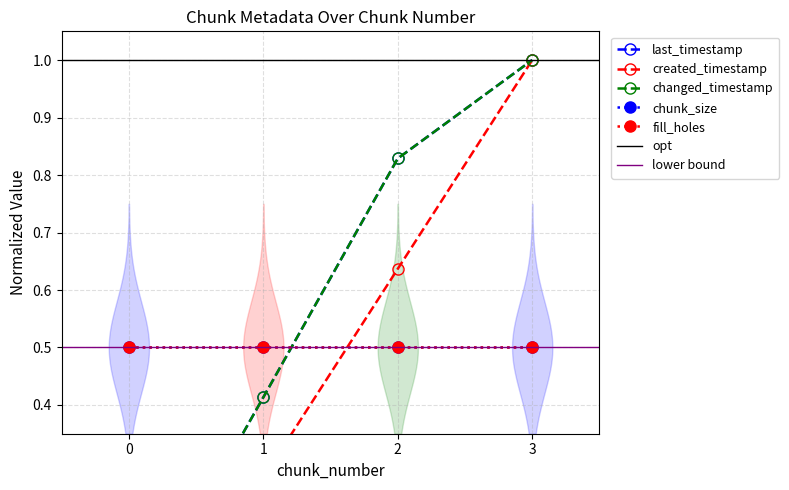

Rank the series at 0 from lowest to highest value.

last_timestamp, created_timestamp, changed_timestamp